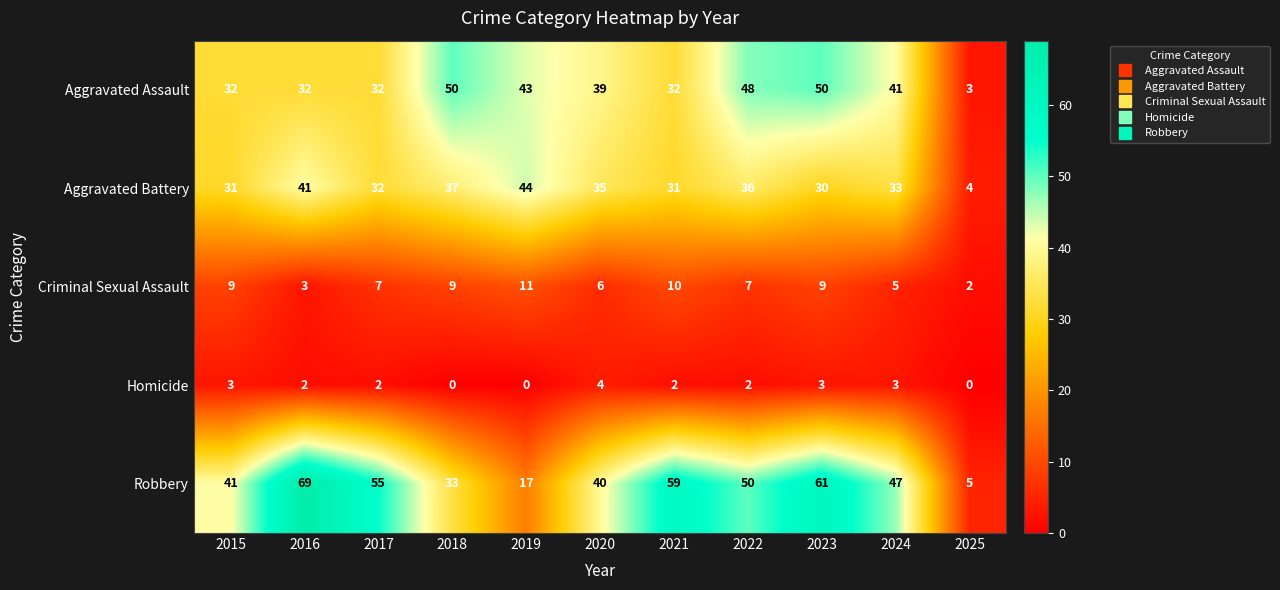

What is the difference between the highest and lowest values at 2021?

57